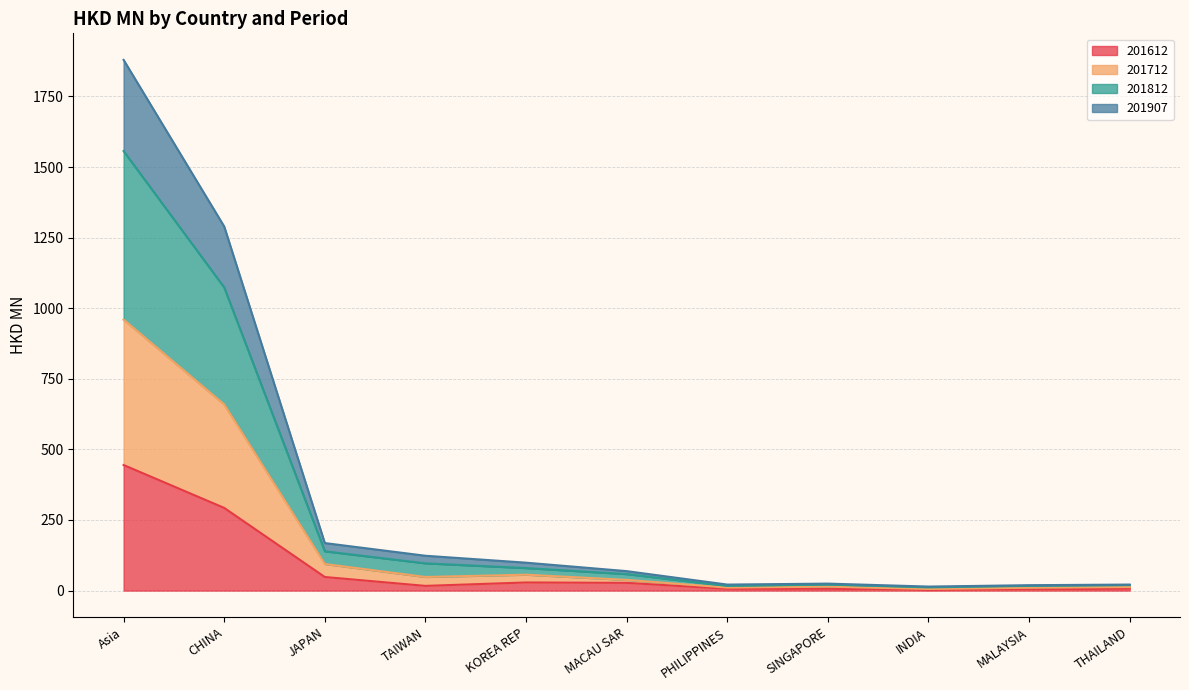

True or false: 201812 has more than 1 points higher than both neighbors.

False